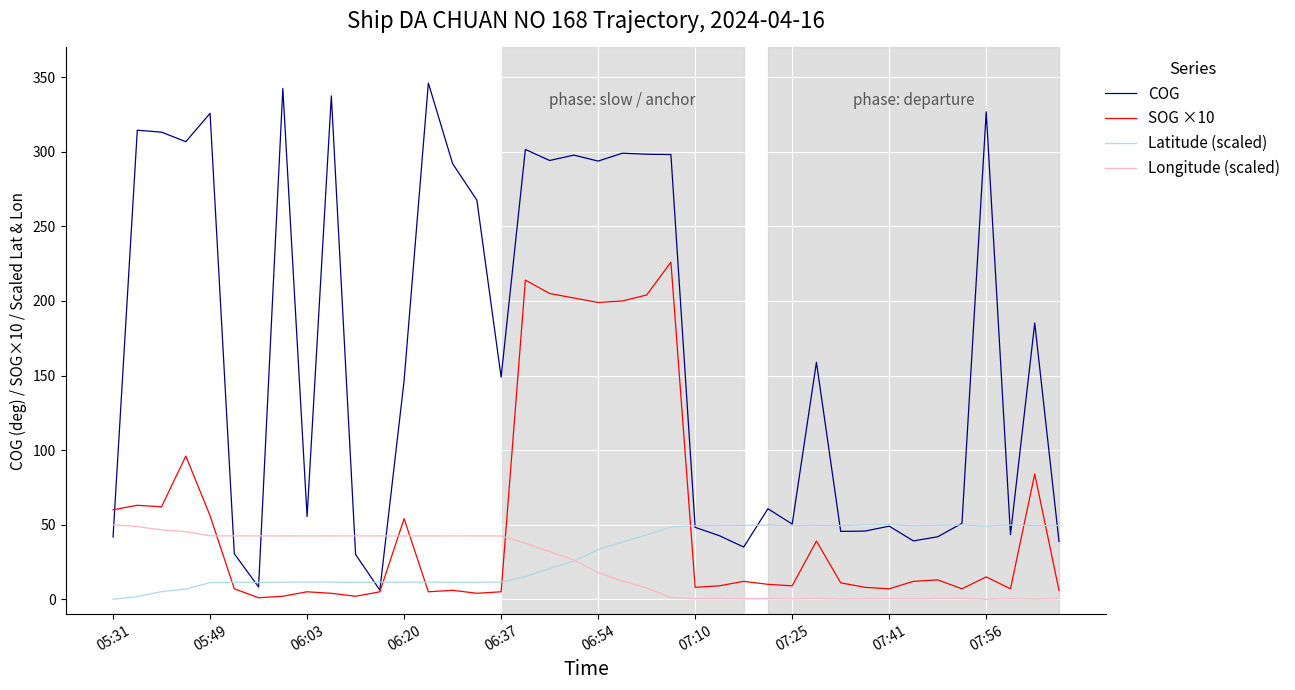

Which series has the widest spread of values?

COG